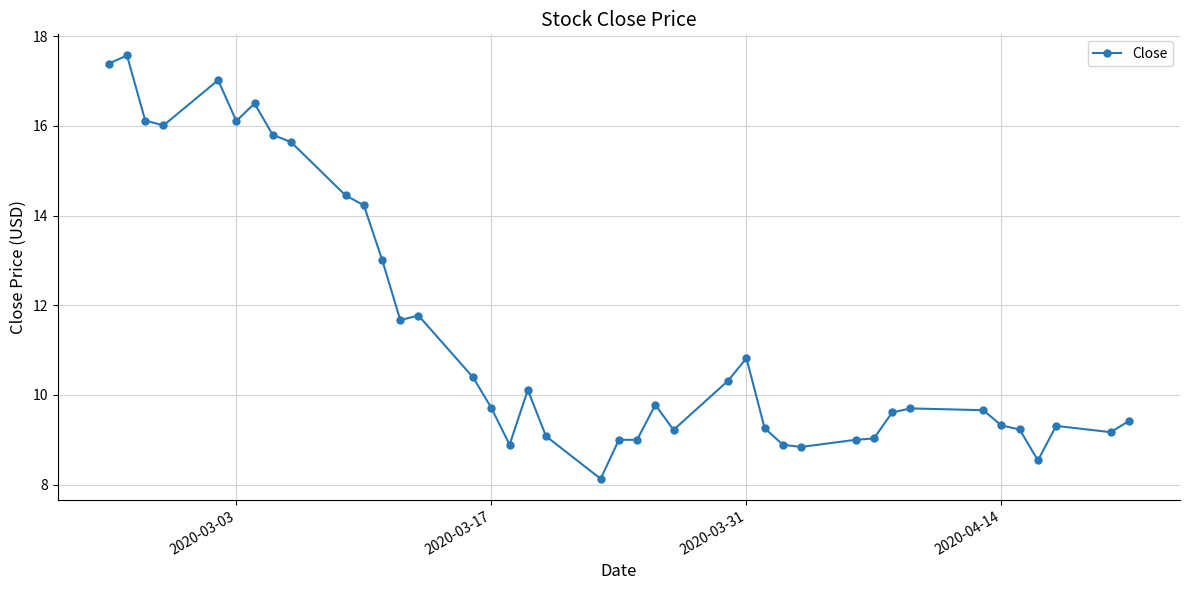

How many lines are shown in the chart?

1